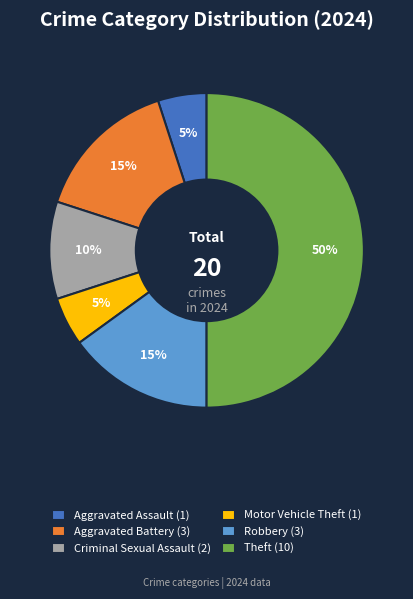

Do Robbery (3) and Motor Vehicle Theft (1) together represent more than half of the pie?

No